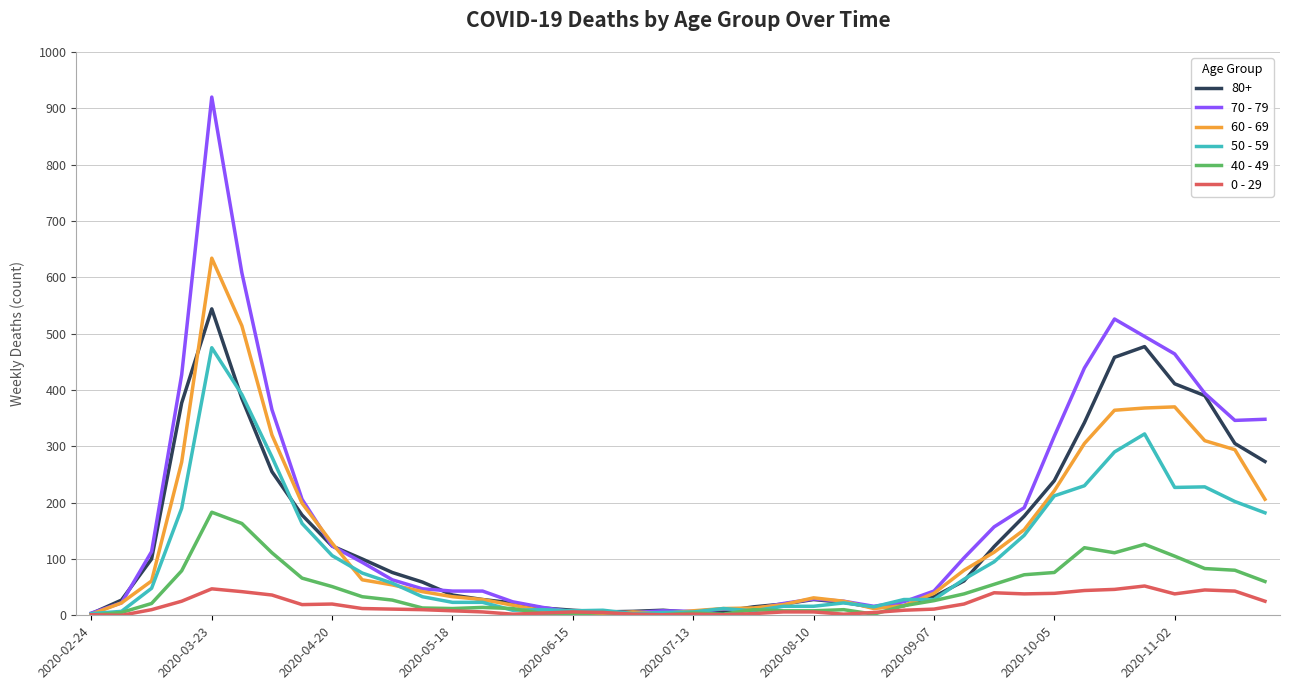

Rank the series by their maximum value, from lowest to highest.

0 - 29, 40 - 49, 50 - 59, 80+, 60 - 69, 70 - 79